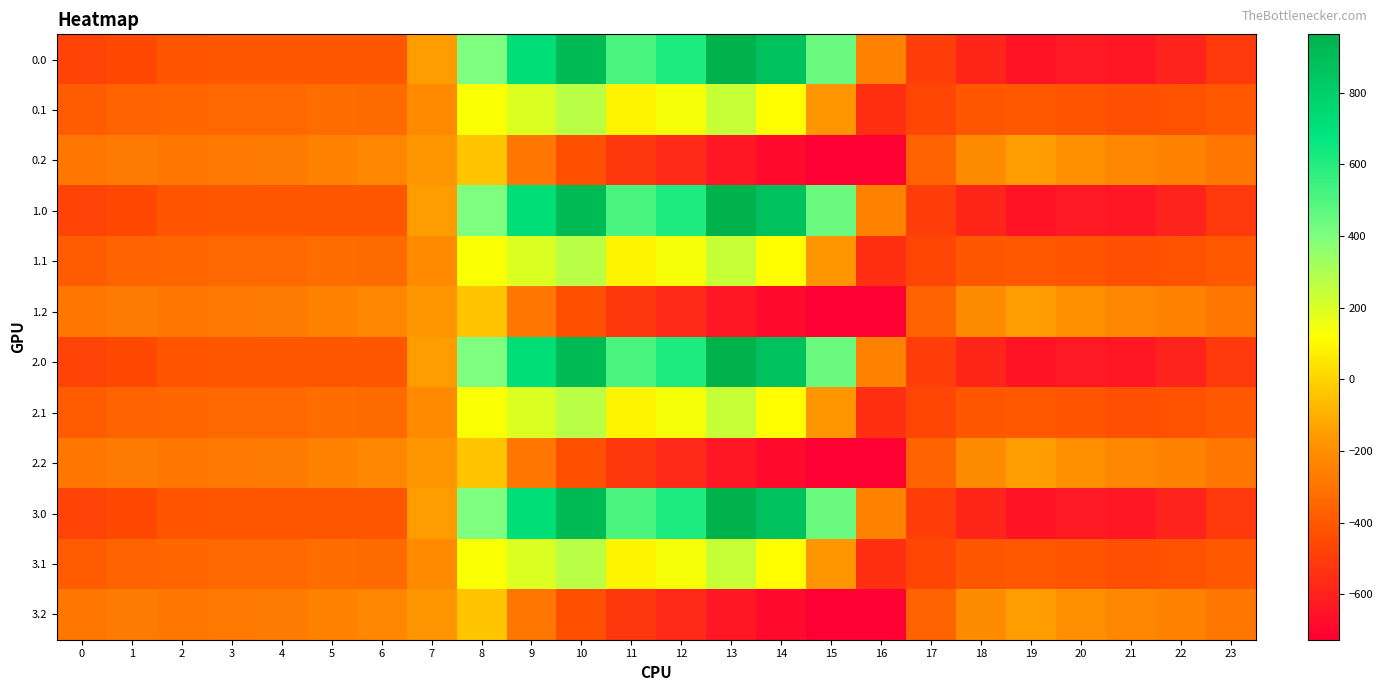

Rank the series at 5 from highest to lowest value.

0.2, 1.2, 2.2, 3.2, 0.1, 1.1, 2.1, 3.1, 0.0, 1.0, 2.0, 3.0